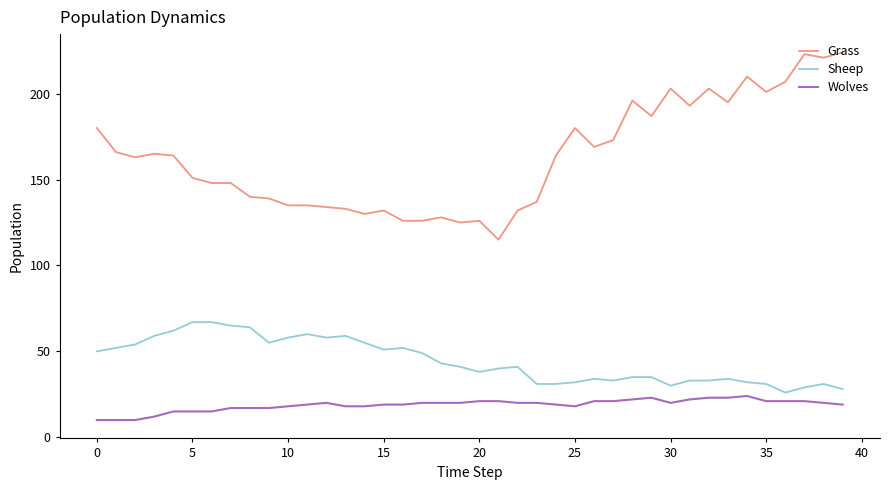

True or false: Wolves and Grass cross at least once.

False